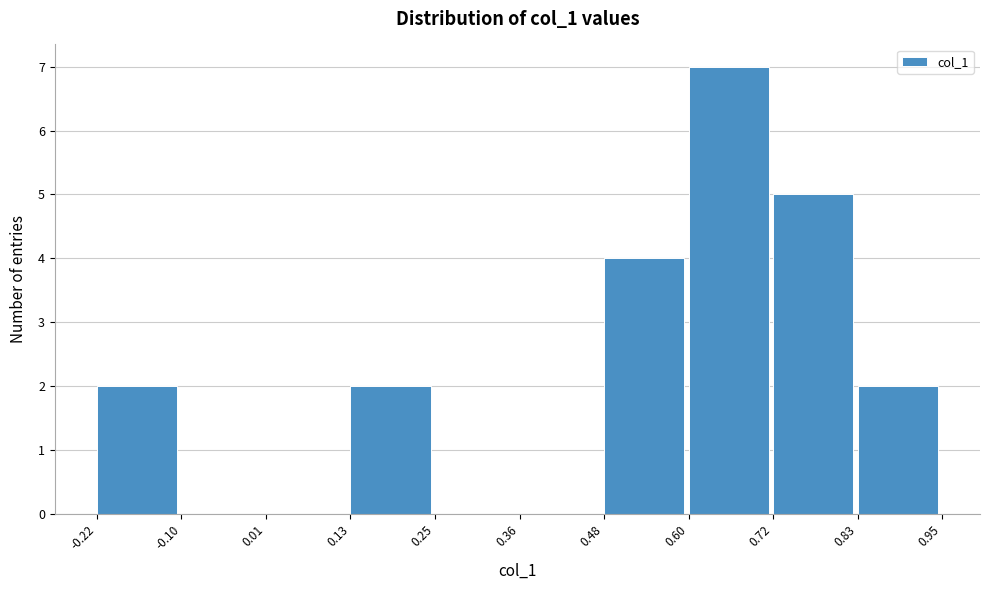

How tall is the bar that spans 0.13 to 0.25 on the x-axis? The values are not printed on the chart, so give them approximately, as read against the axis.

2